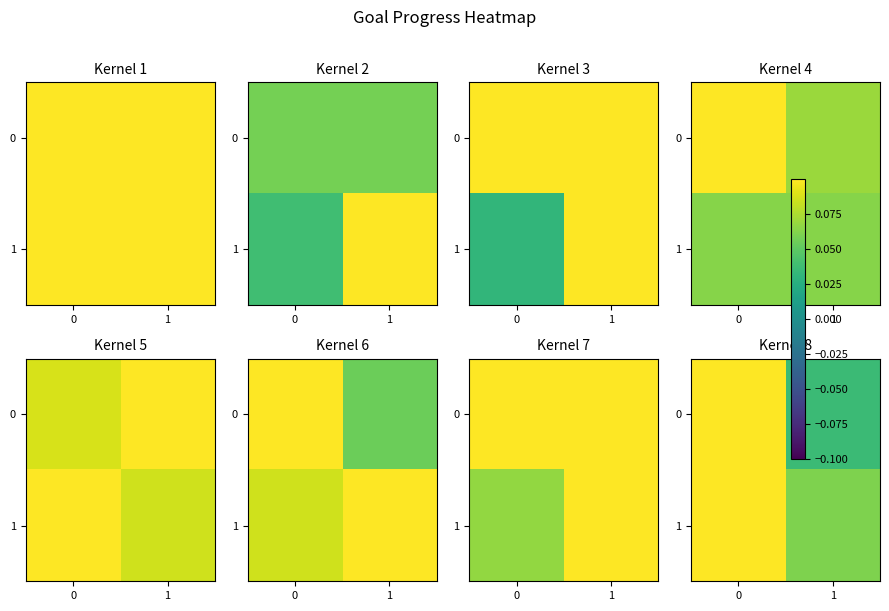

Is the value of 0 at 1 greater than the value of 1 at 1?

No